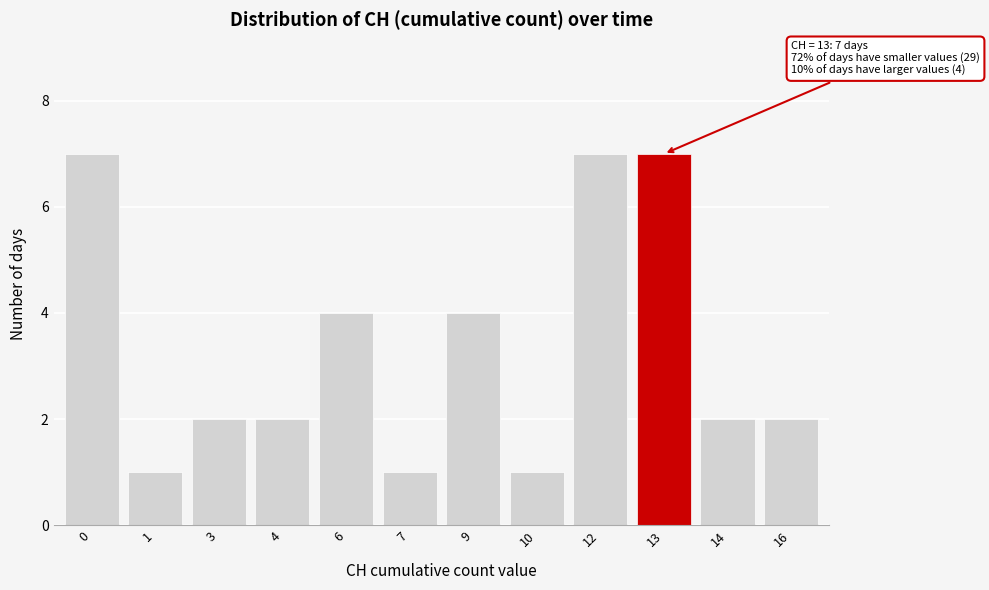

Reading left to right, extract all data points from this chart.

0=7	1=1	3=2	4=2	6=4	7=1	9=4	10=1	12=7	13=7	14=2	16=2